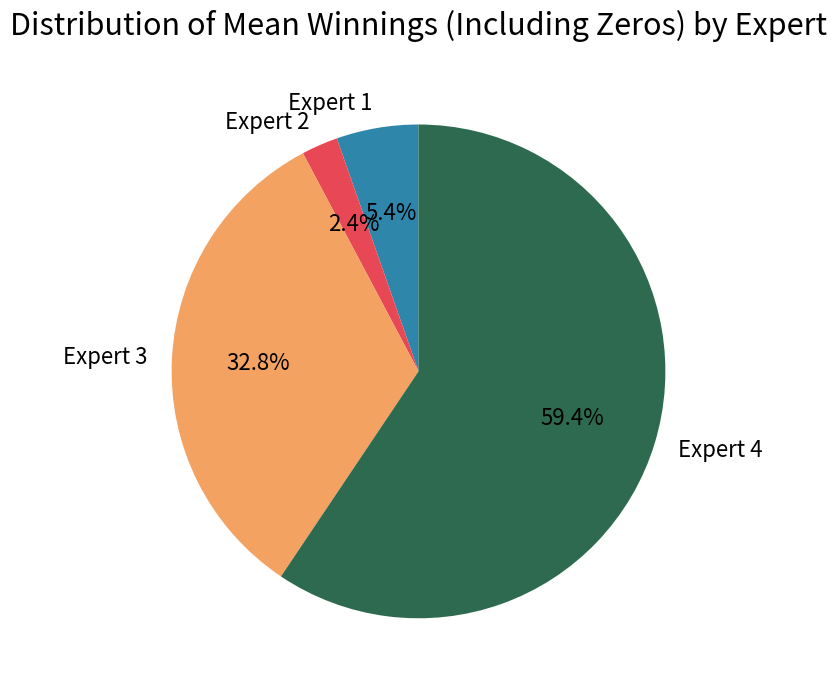

How many segments does this pie chart have?

4